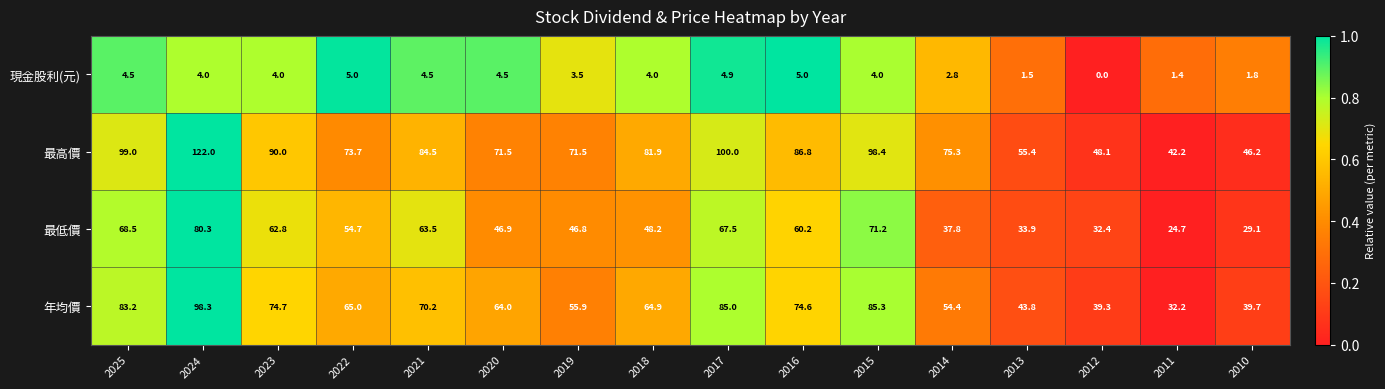

Read the 現金股利(元) value at 2013.

1.5